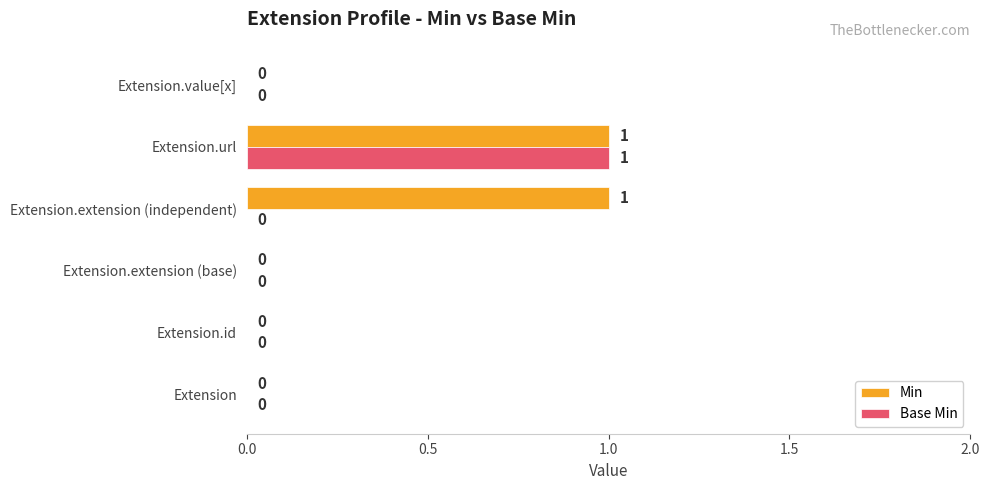

Is the value of Min at Extension.url greater than the value of Base Min at Extension.extension (base)?

Yes